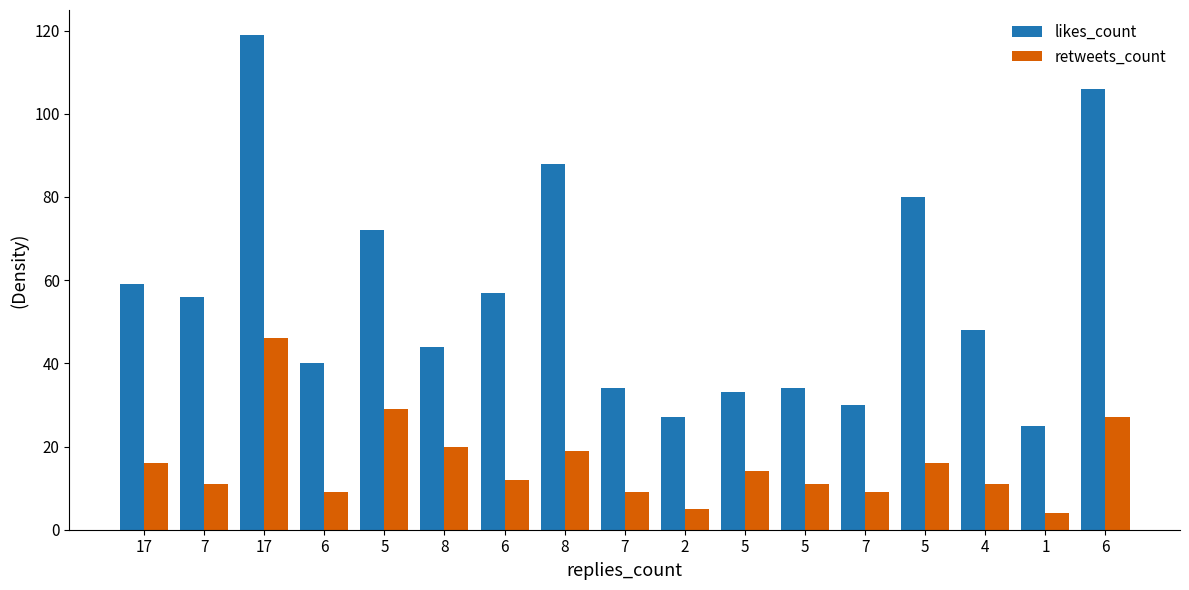

How many data points in likes_count are less than 48?

8